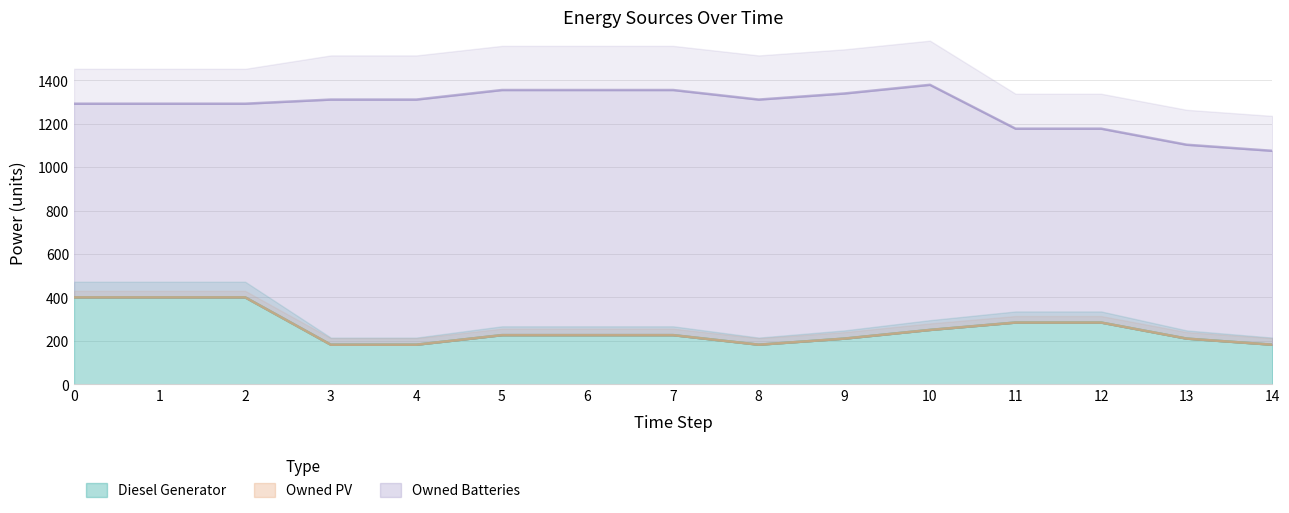

What is the sum of the Owned Batteries values at 11 and 2?

1785